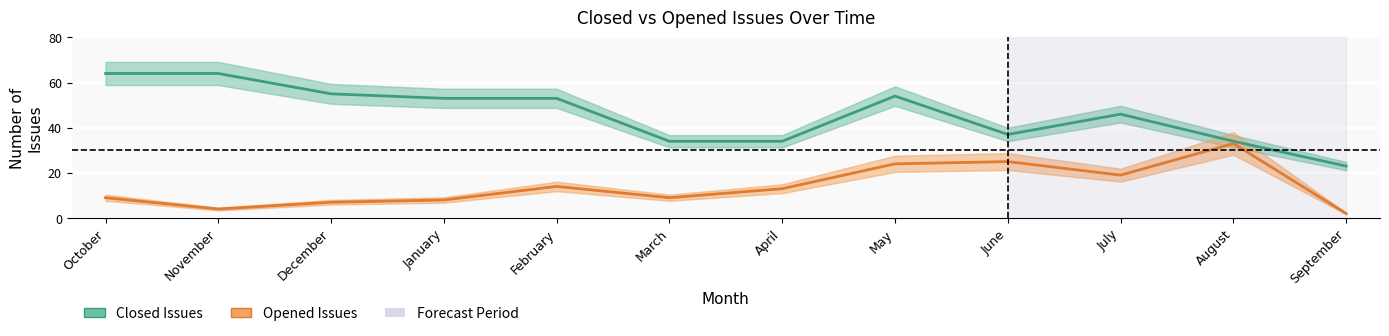

At how many categories does at least one series exceed 38?

7